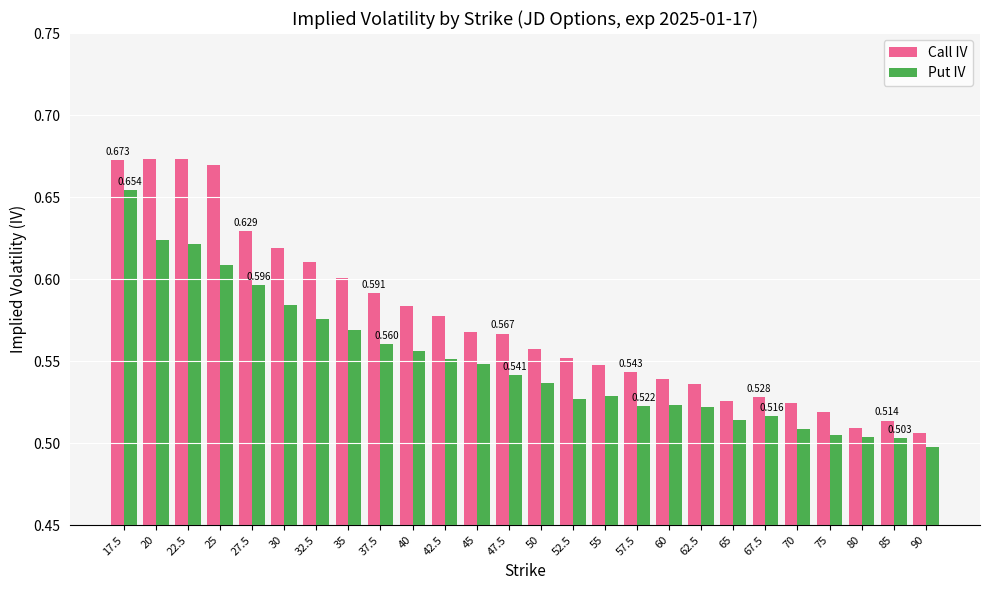

Which category has the lowest value in the Put IV series?

90